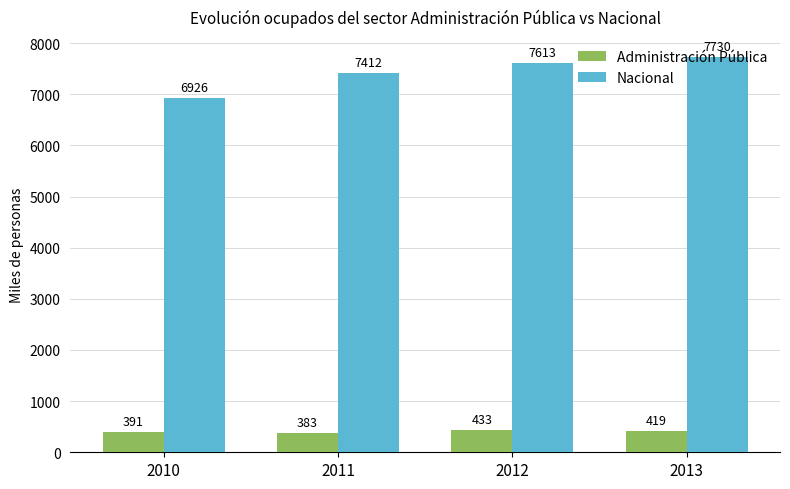

Reading left to right, list all the values displayed in this chart.

Administración Pública: 391	383	433	419
Nacional: 6926	7412	7613	7730